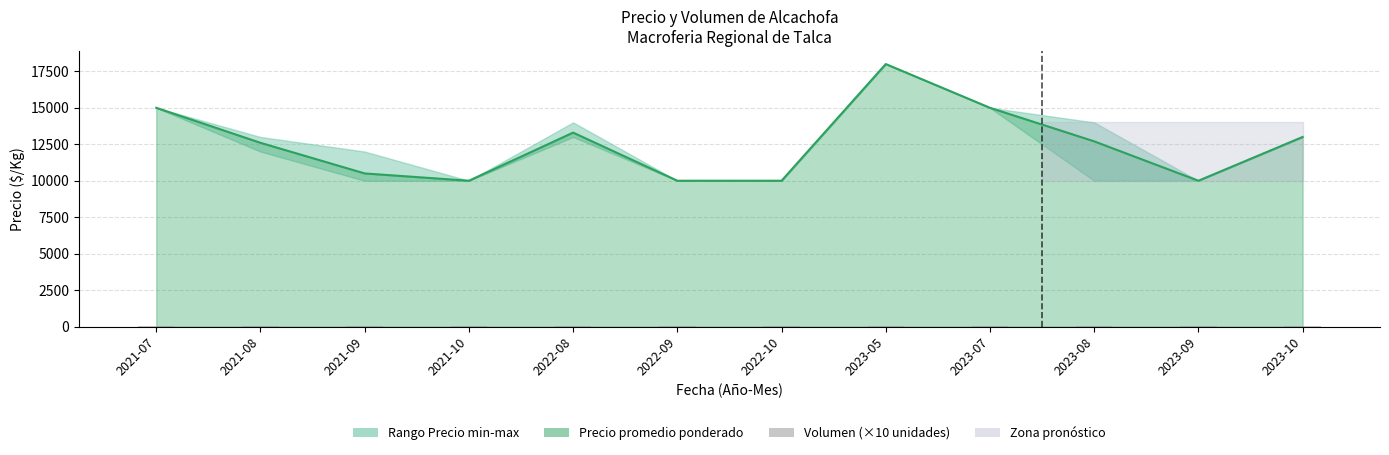

What is the greatest value displayed?

18000.0